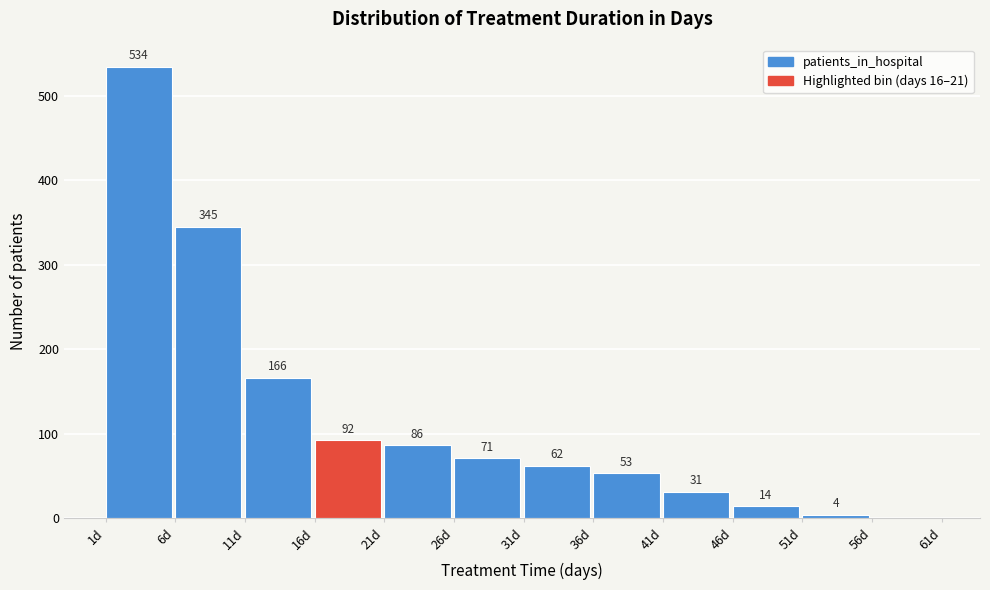

Which range on the x-axis has the tallest bar?

1 to 6